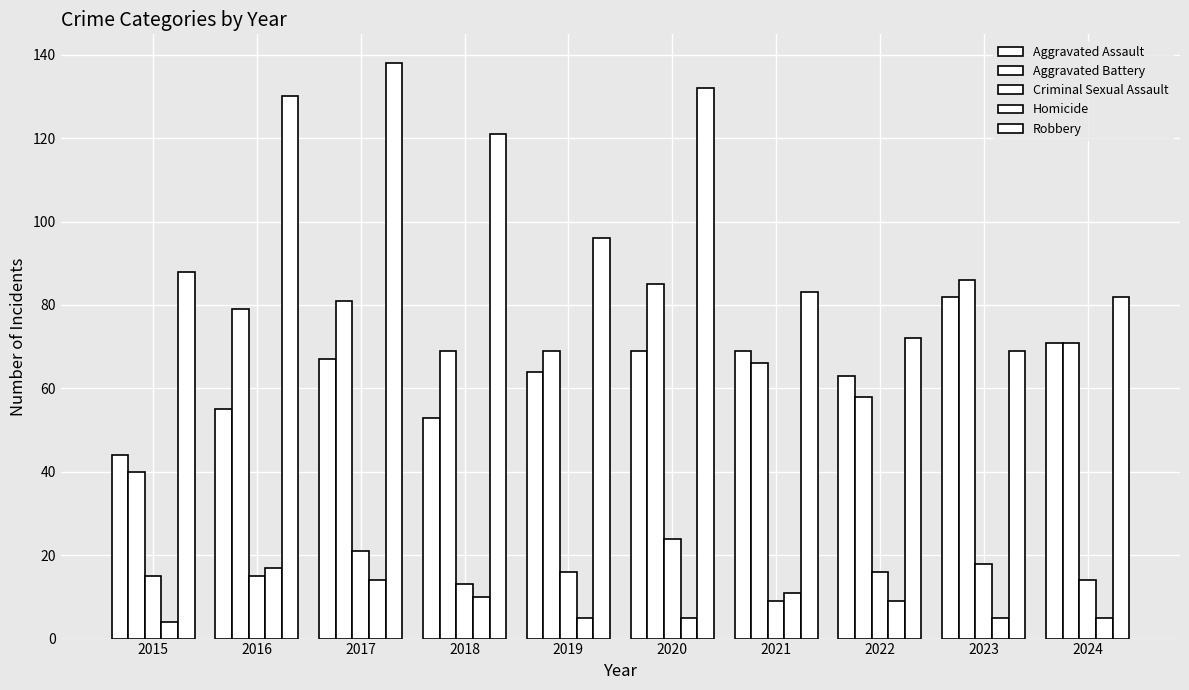

Rank the series by their maximum value, from highest to lowest.

Robbery, Aggravated Battery, Aggravated Assault, Criminal Sexual Assault, Homicide